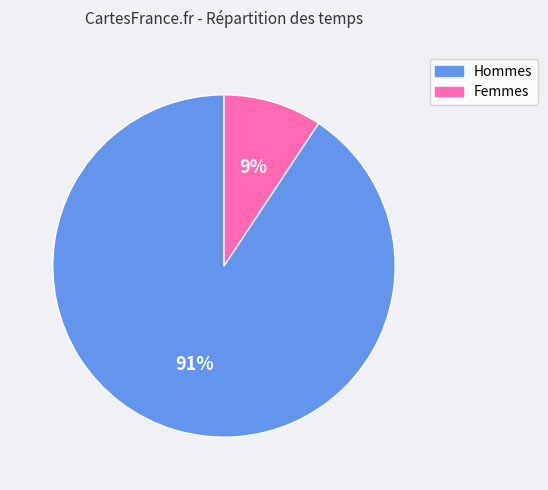

Rank the categories by value from highest to lowest.

Hommes, Femmes